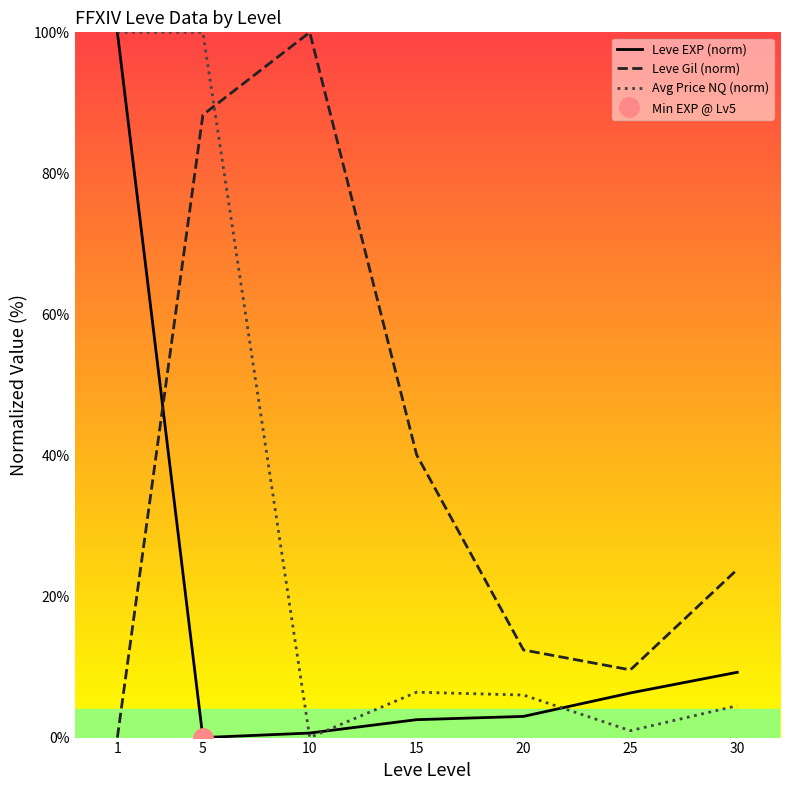

Reading left to right, list all the values displayed in this chart.

Leve EXP (norm): 100.0	0.0	0.6	2.5	3.0	6.3	9.3
Leve Gil (norm): 0.0	88.3	100.0	40.1	12.4	9.6	23.8
Avg Price NQ (norm): 100.0	100.0	0.0	6.4	6.0	1.0	4.5